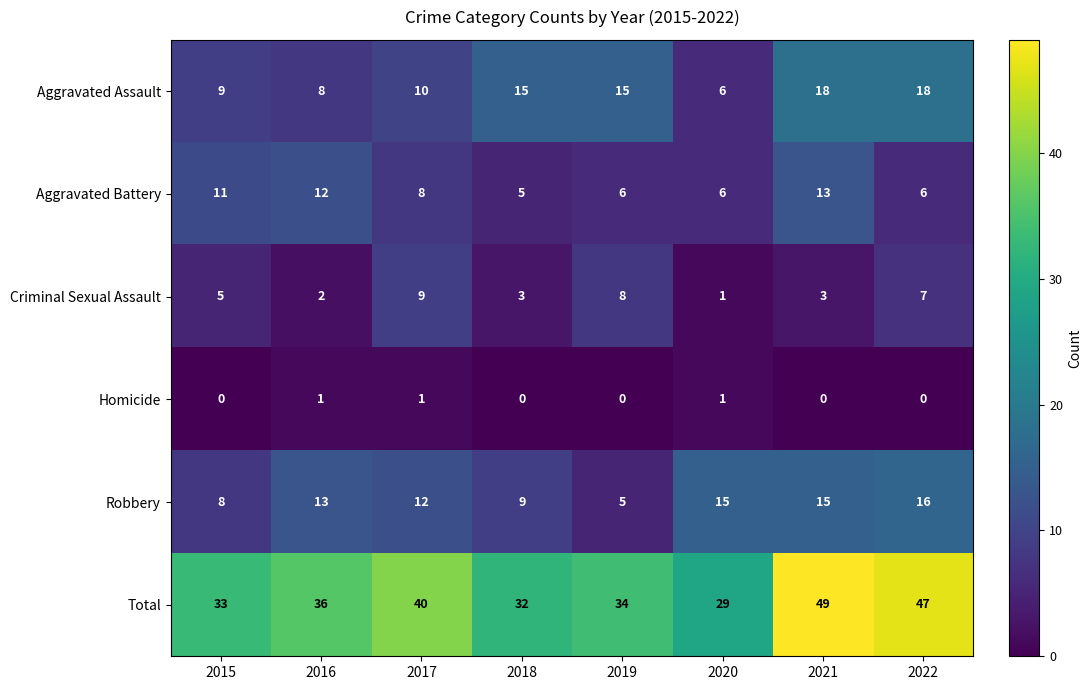

Rank the series by their maximum value, from highest to lowest.

Total, Aggravated Assault, Robbery, Aggravated Battery, Criminal Sexual Assault, Homicide